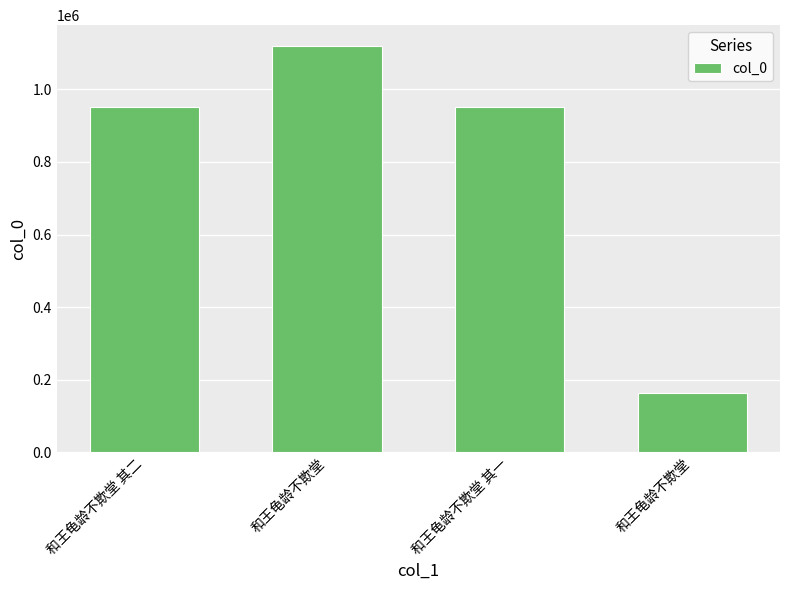

Does the chart contain any negative values?

No